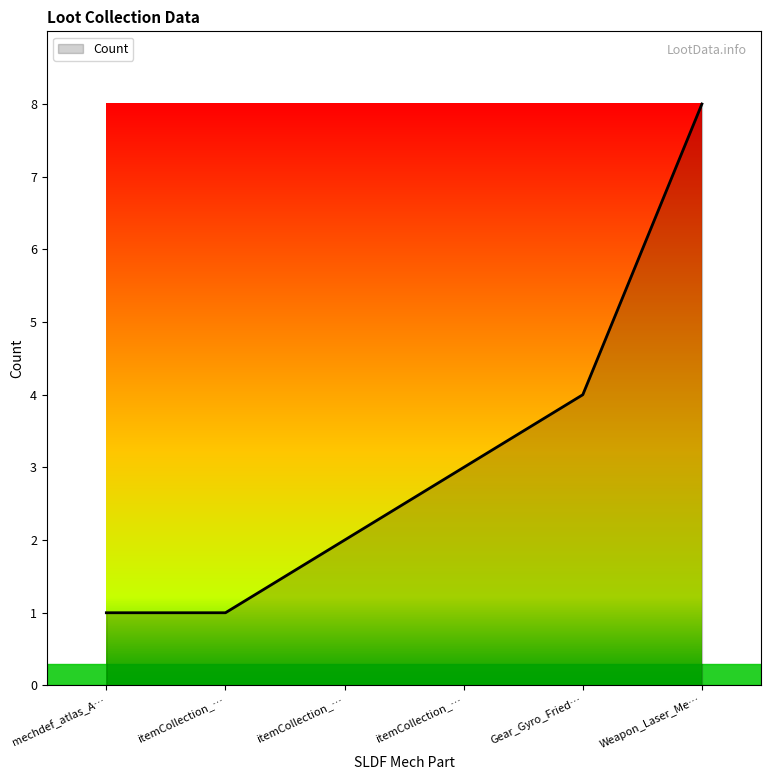

How many categories are shown in the chart?

6